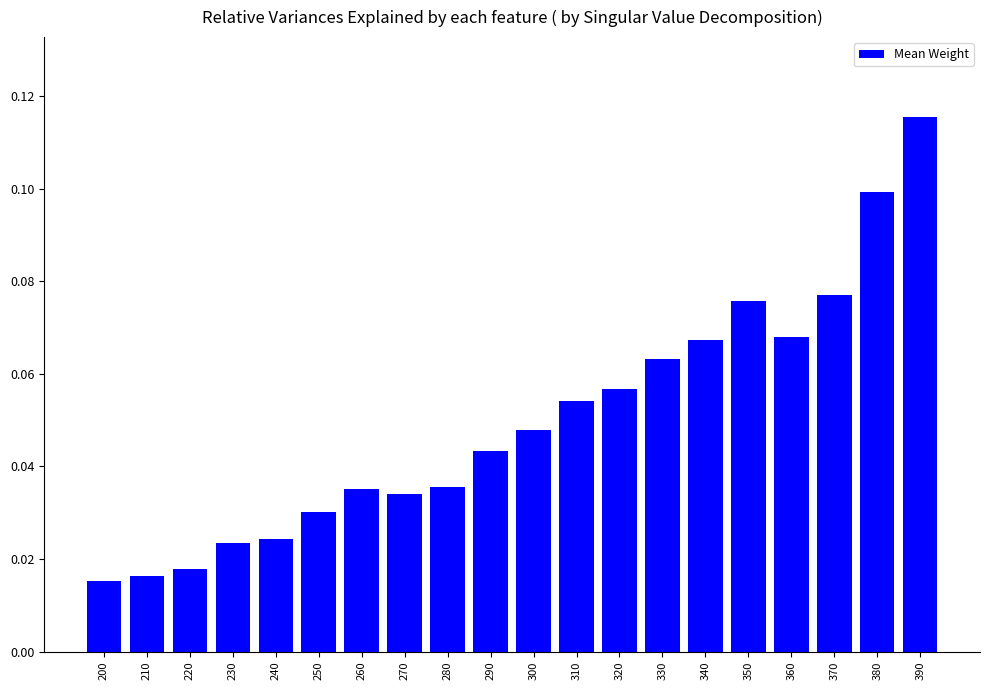

The chart shows a value of 0.1 at 290. True or false?

False